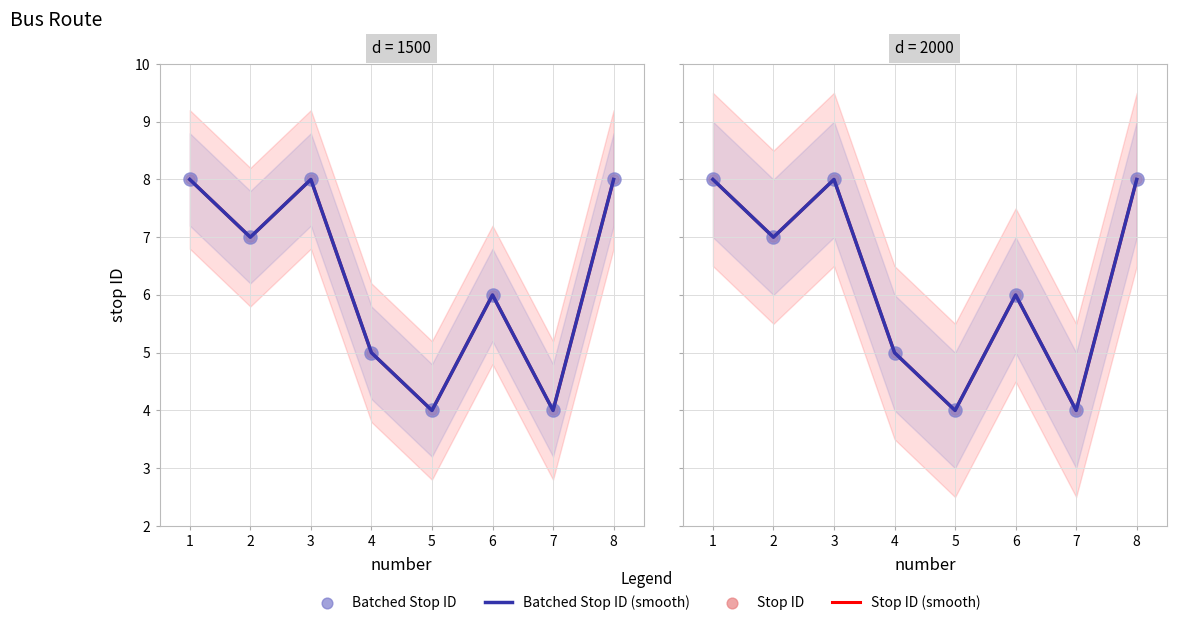

Which series has the largest total across all categories?

stop ID (smooth)